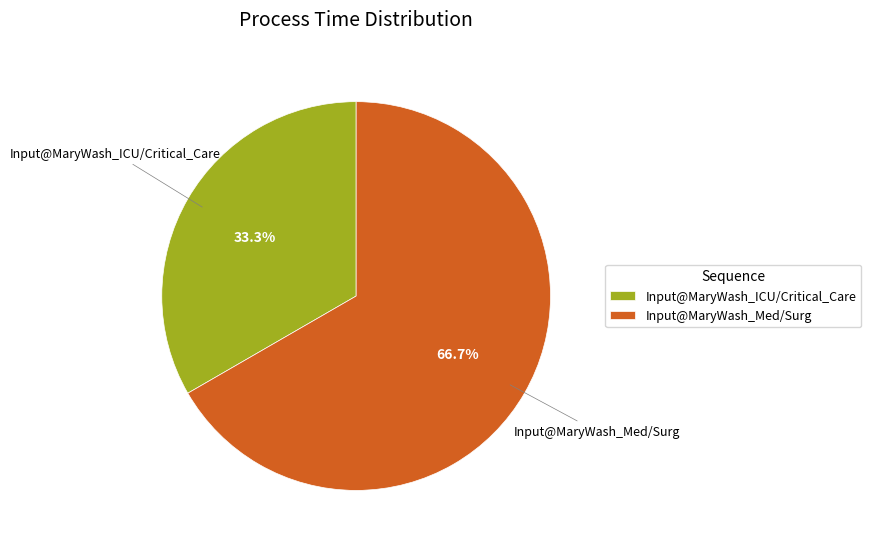

Is Input@MaryWash_Med/Surg the majority of the pie?

Yes